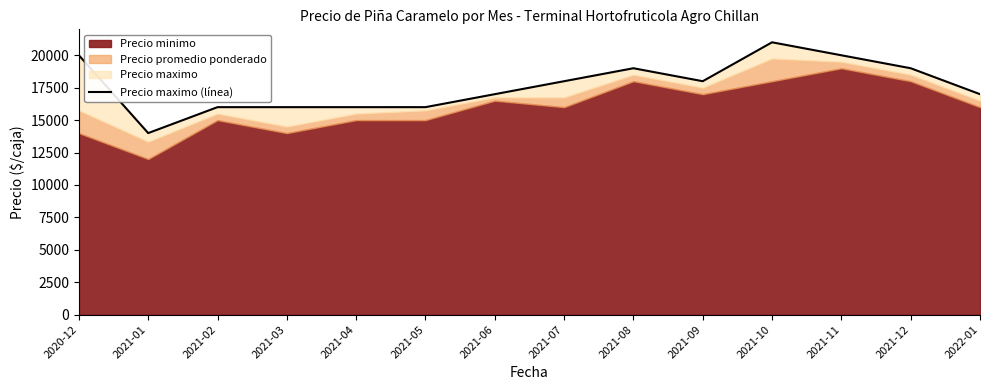

How many points are lower than both their immediate neighbors (excluding endpoints)?

2